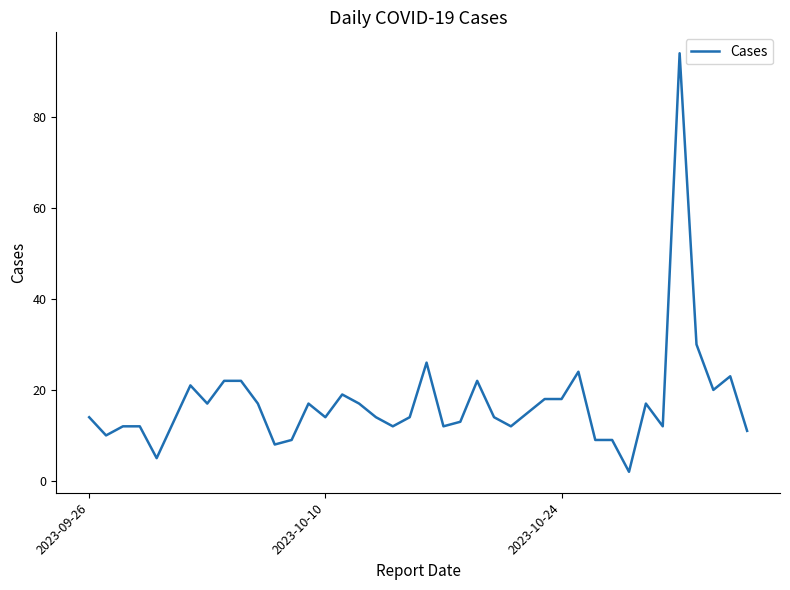

What is the difference between the maximum and minimum values?

92